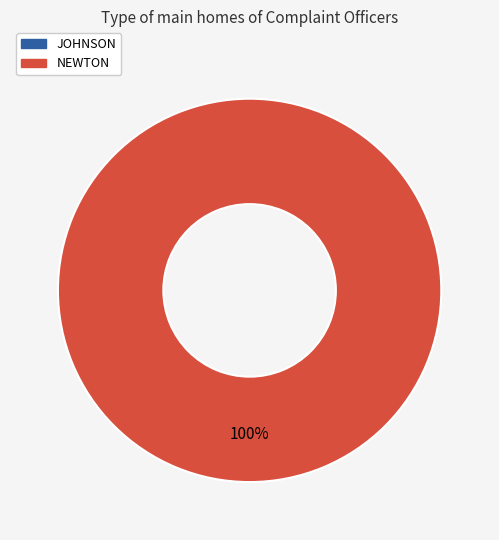

Does JOHNSON account for over 50% of the chart?

No